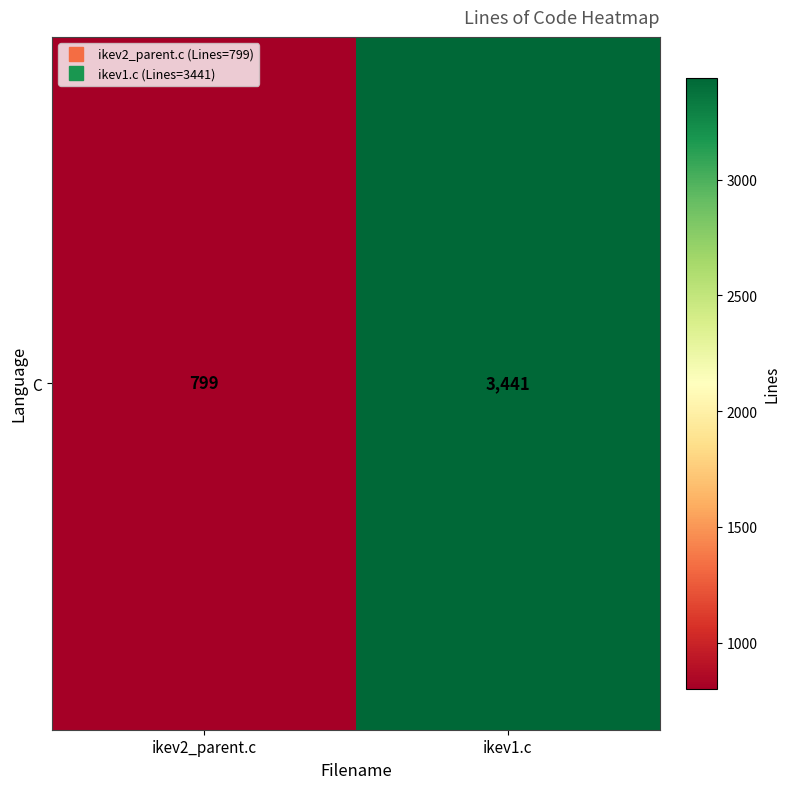

List the labels in order of value, largest first.

ikev1.c, ikev2_parent.c